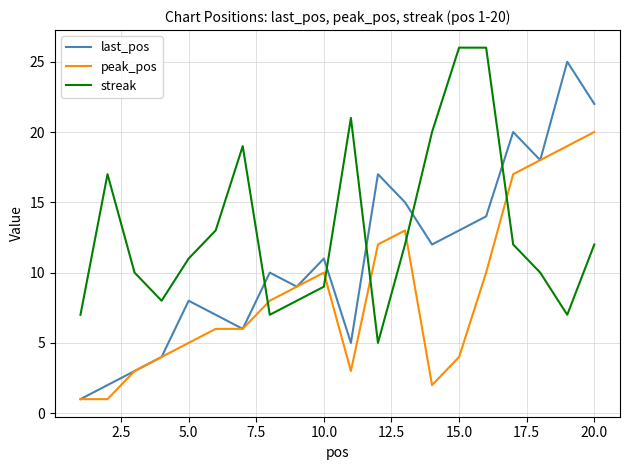

Which series has the largest range (max minus min)?

last_pos